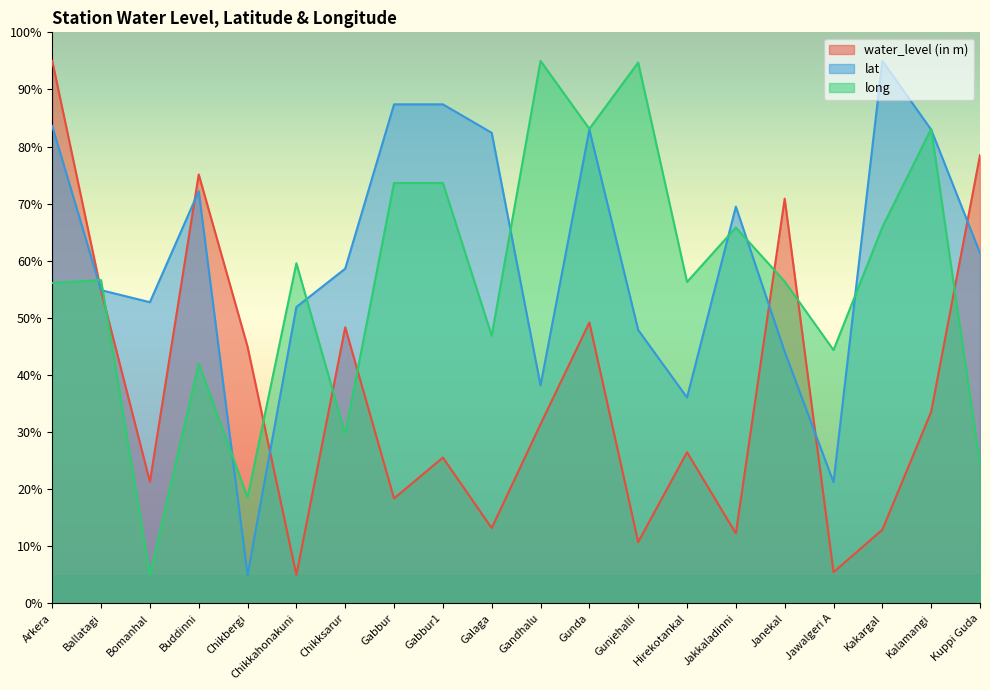

The value of water_level (in m) at Gunjehalli is 10.7. True or false?

True